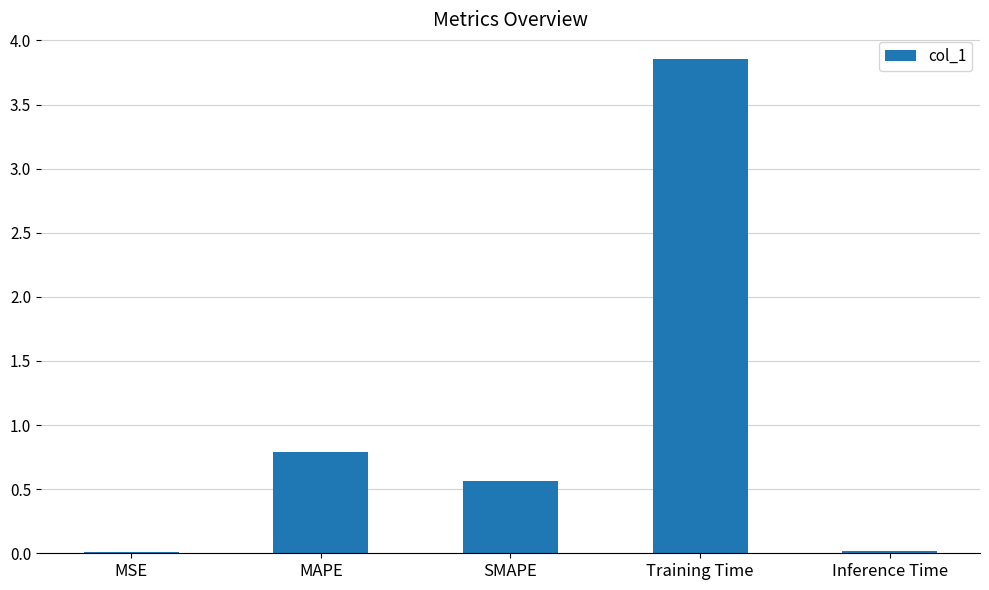

What is the approximate value at MAPE?

0.8